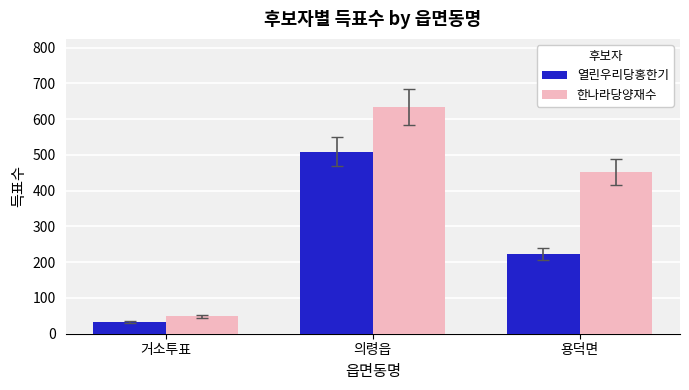

What is the difference between the maximum and minimum values in the 한나라당양재수 series?

585